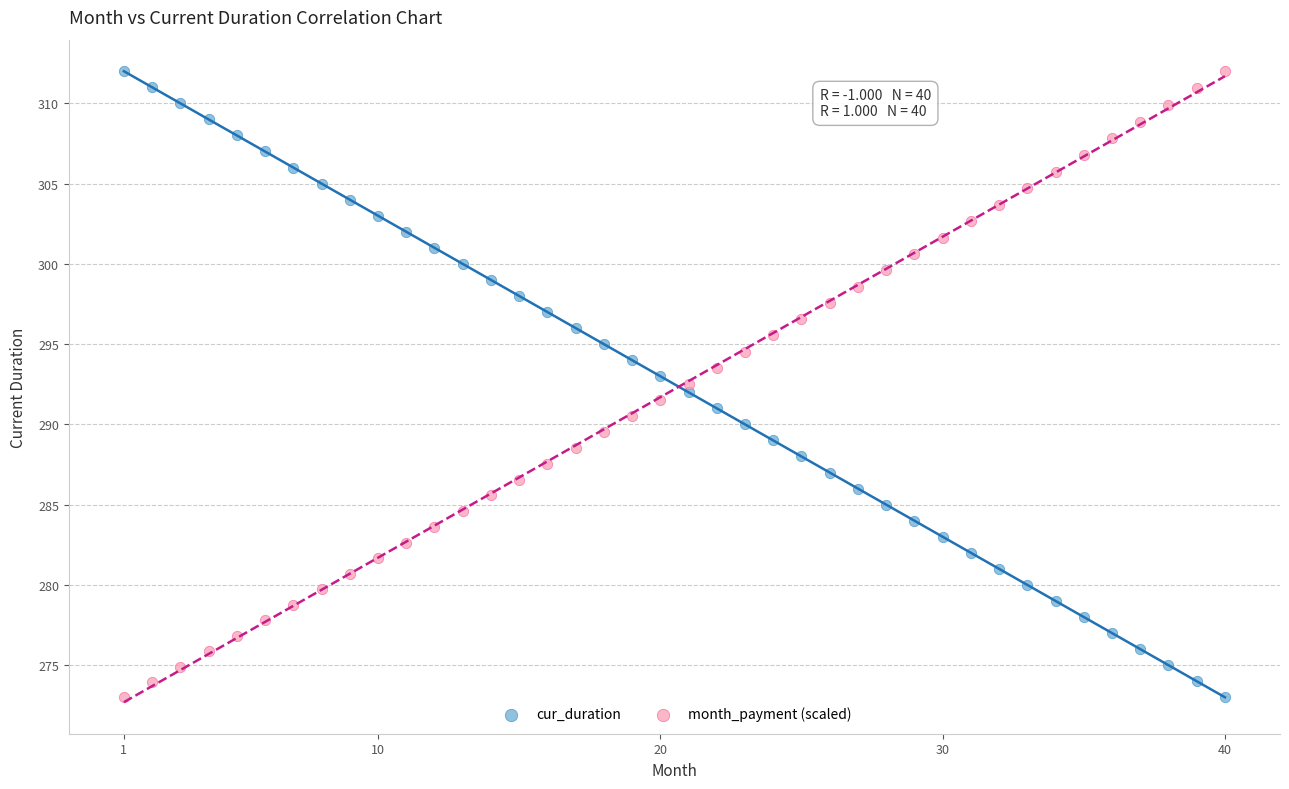

What are all the series names shown in the legend?

cur_duration, month_payment (scaled)